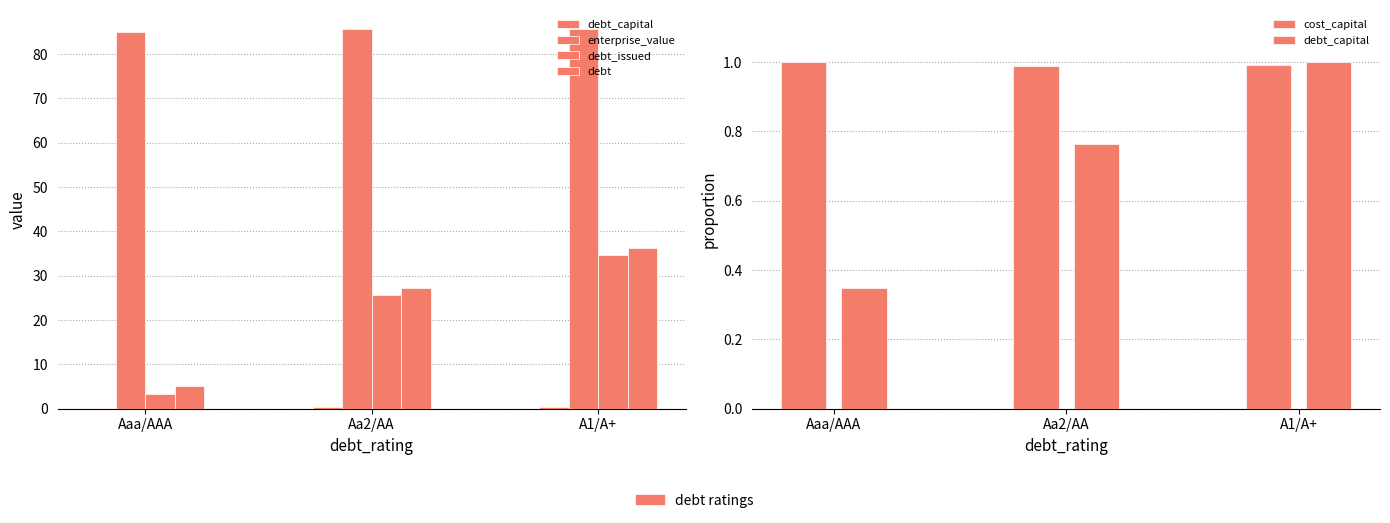

Reading right to left, what are all the values shown in this chart?

debt_capital: 1.0	0.8	0.3
enterprise_value: 85.6	85.7	84.8
debt_issued: 34.6	25.5	3.3
debt: 36.3	27.2	5.0
cost_capital: 1.0	1.0	1.0